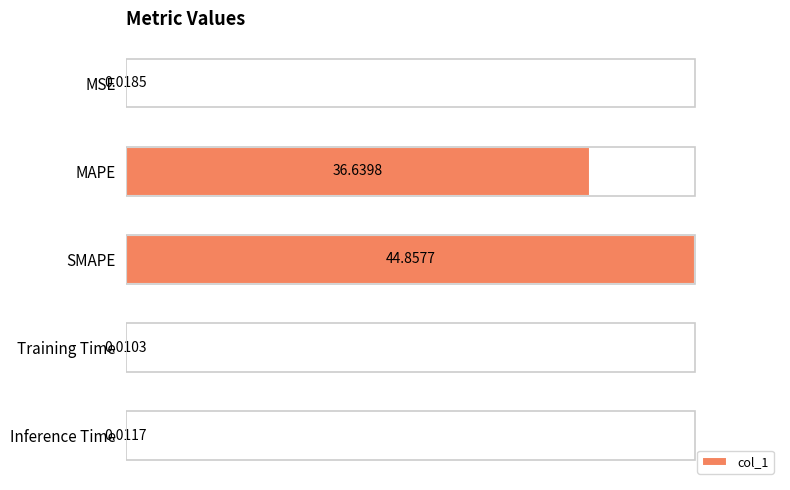

Which category has the highest value across all series?

SMAPE